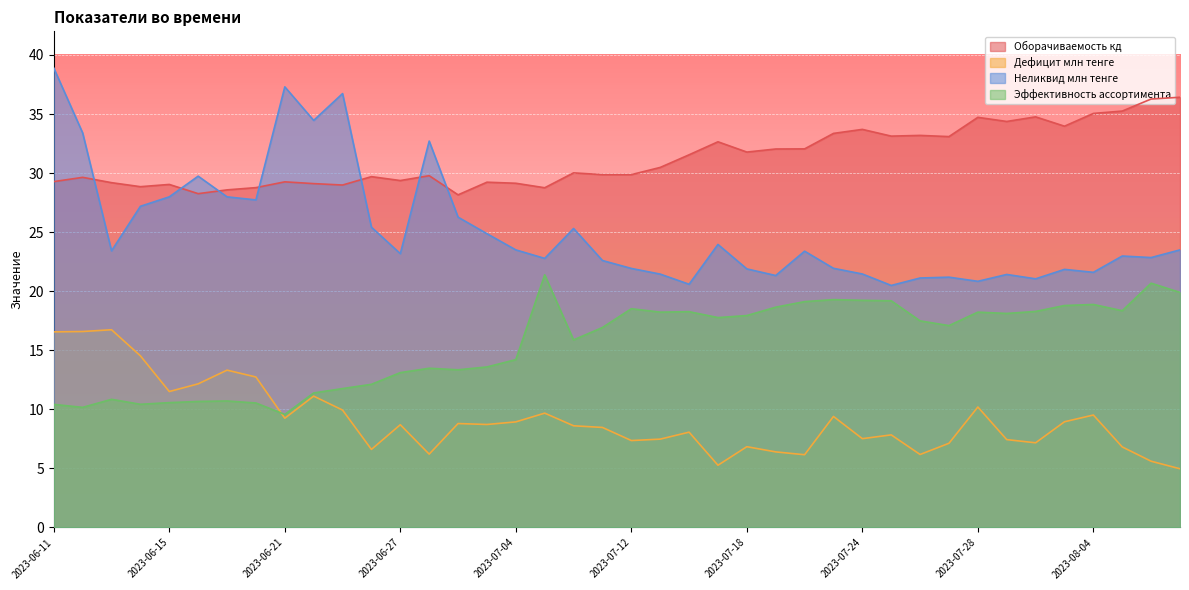

Which series has the largest total across all categories?

Оборачиваемость кд